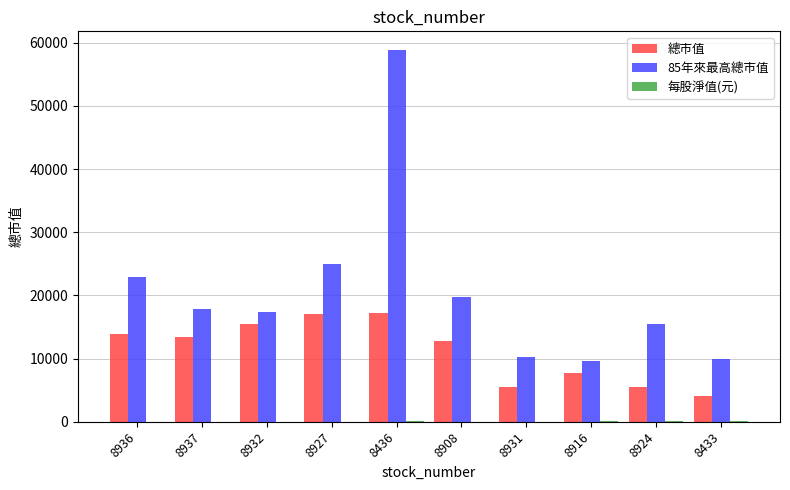

Between 8932 and 8924, which series saw the biggest shift?

總市值